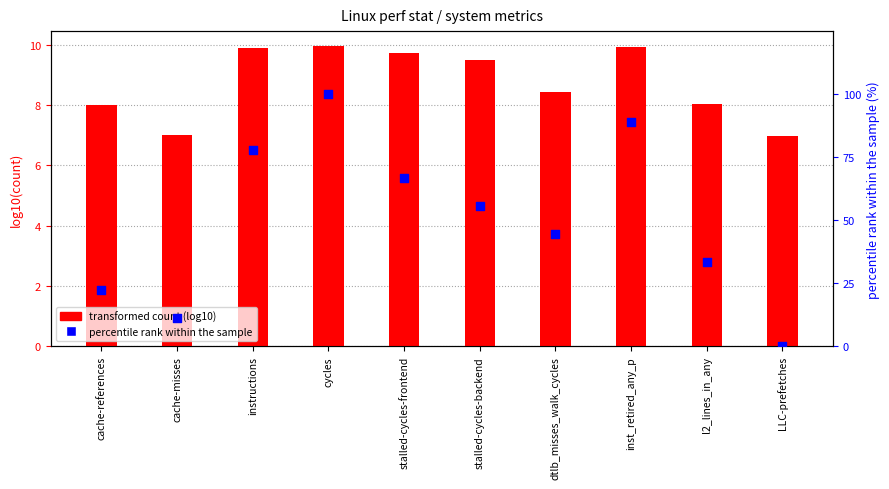

What are all the series names shown in the legend?

transformed count (log10), percentile rank within the sample